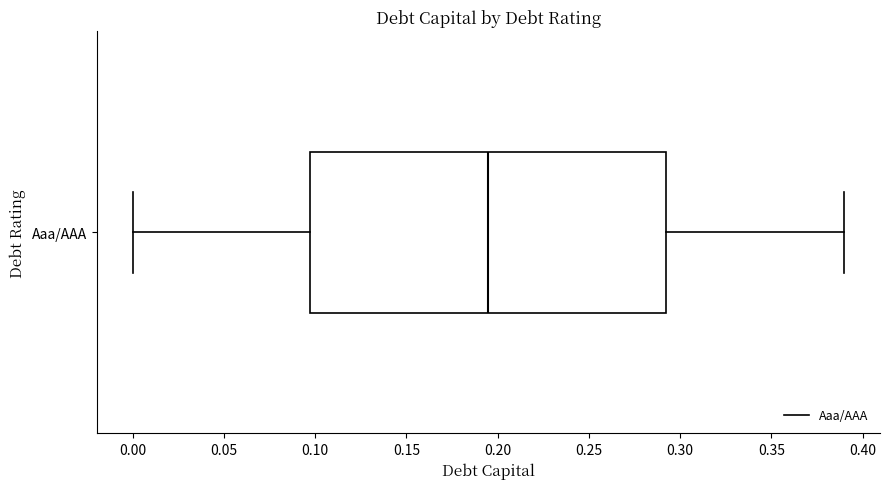

Transcribe this box plot: give where the median line is, the range the box spans, and where the two whiskers end, as read against the x-axis. The values are not printed on the chart, so give them approximately, as read against the axis.

median 0.195, box 0.100 to 0.295, whiskers 0.000 to 0.390